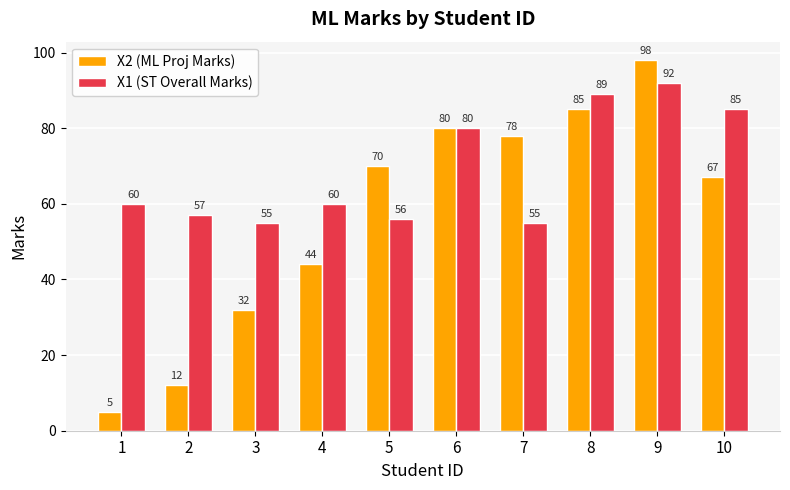

Between 3 and 4, which series saw the biggest shift?

X2 (ML Proj Marks)